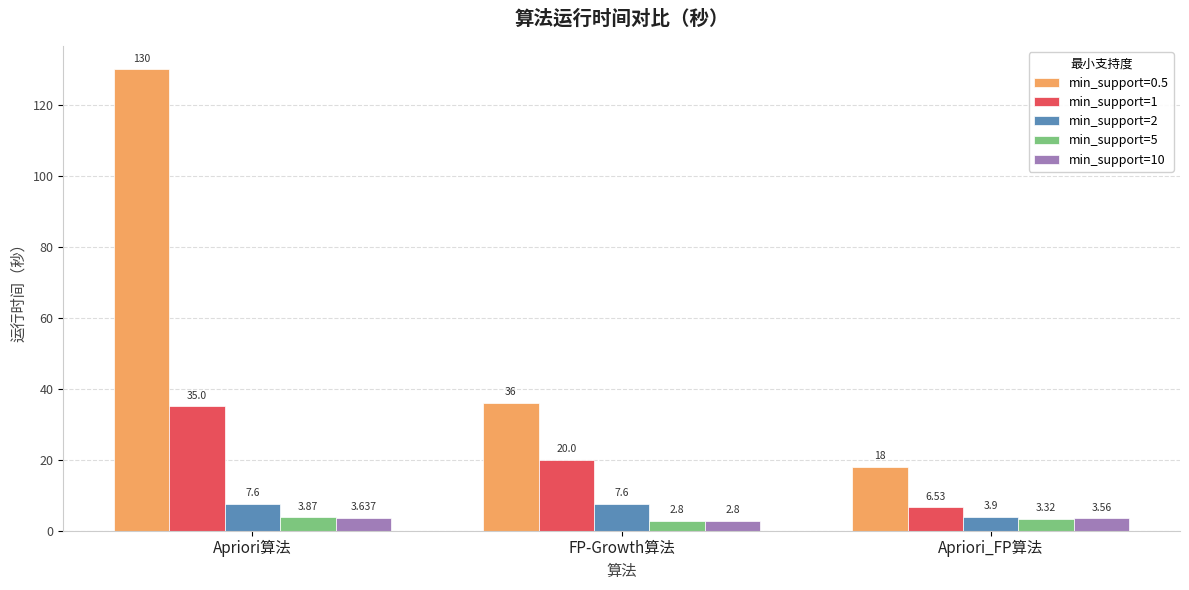

What is the label of the 3rd bar from the right?

Apriori算法